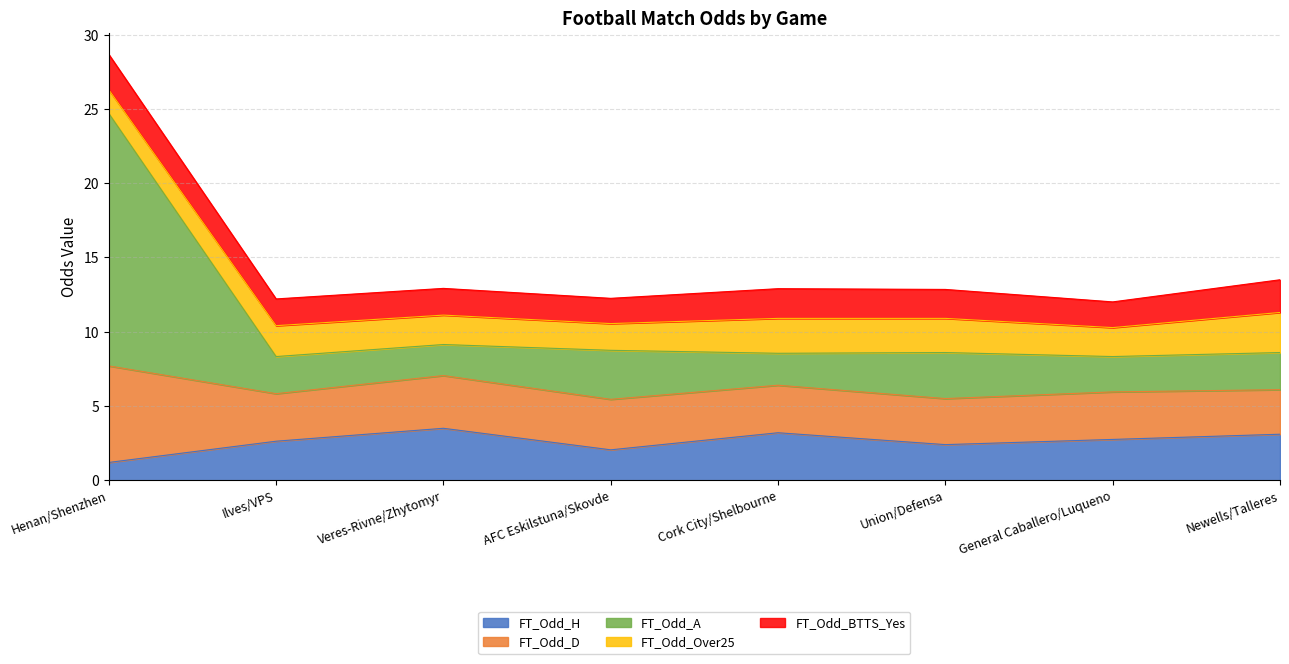

Is it true that FT_Odd_H equals 0.9 at Ilves/VPS?

False